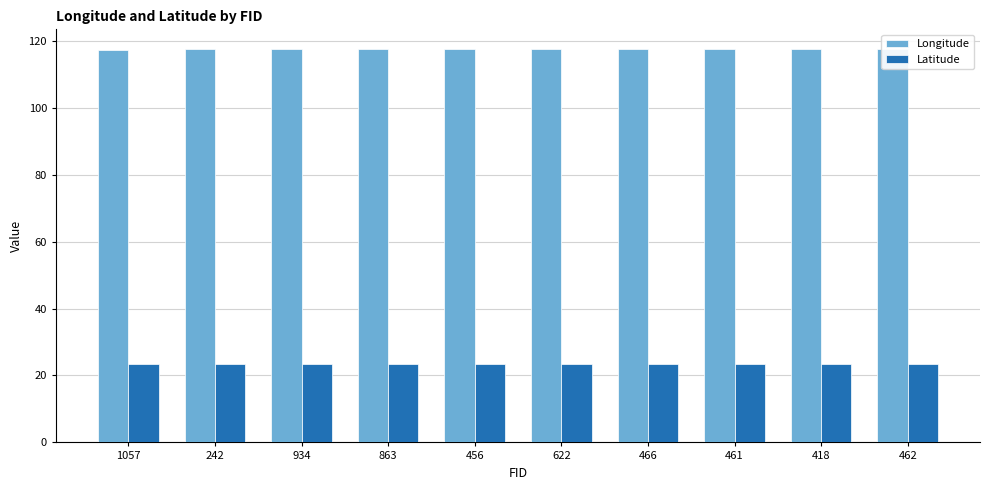

What is the label of the 6th bar from the right?

456